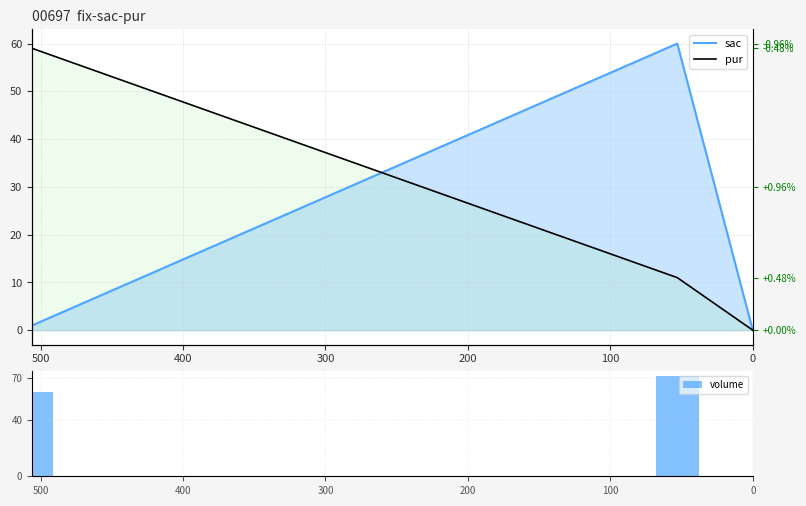

Reading left to right, extract all data points from this chart.

sac: 0=1	100=60	200=0
pur: 0=59	100=11	200=0
volume: 0=60	100=71	200=0